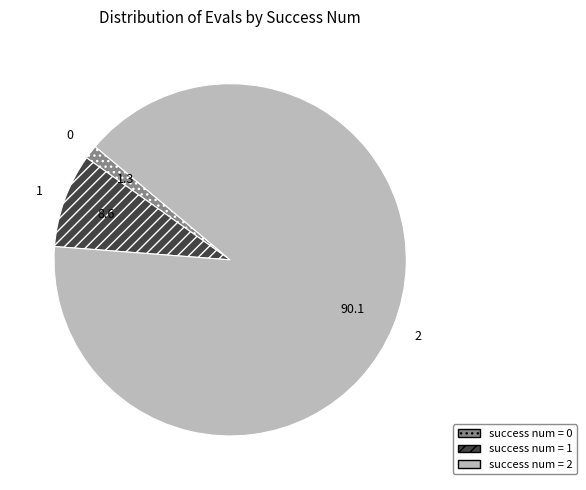

Combined, do success num = 2 and success num = 0 account for over 50%?

Yes